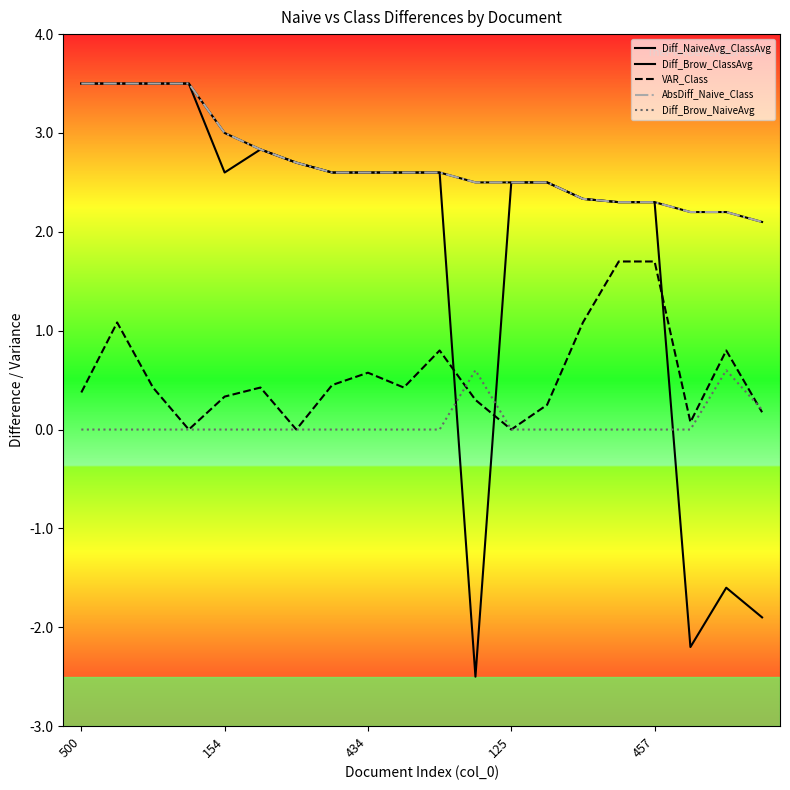

Does the chart have visible grid lines?

No